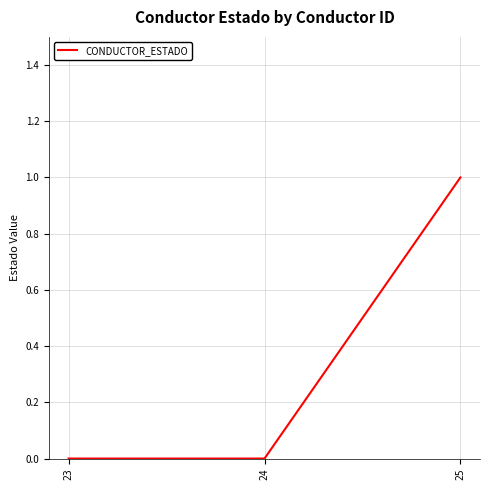

Between 25 and 24, which is larger?

25